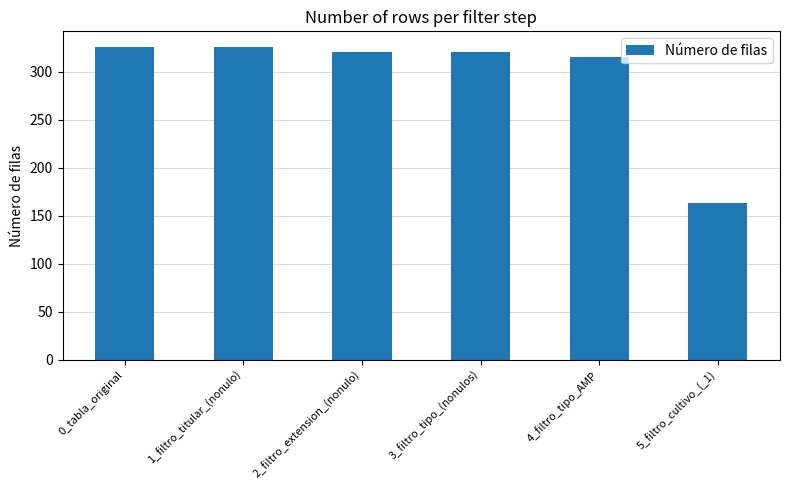

What position from the right is 3_filtro_tipo_(nonulos)?

3